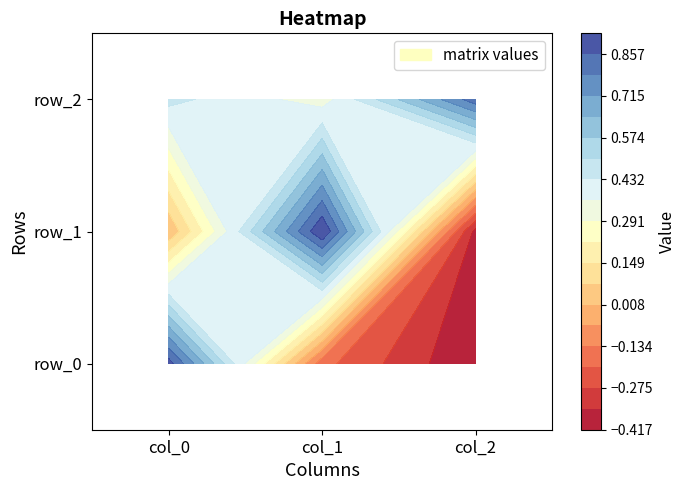

How many categories are shown in the chart?

3